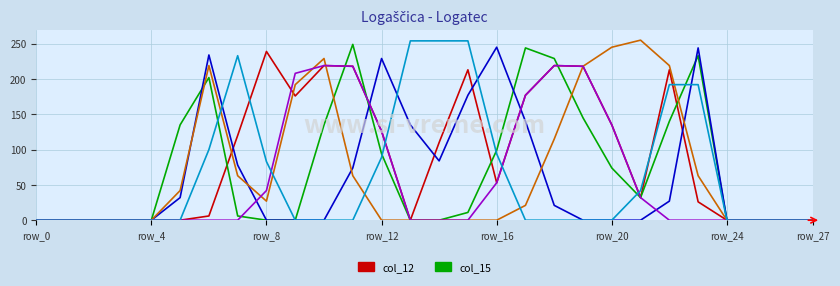

What is the maximum value shown in the chart?

255